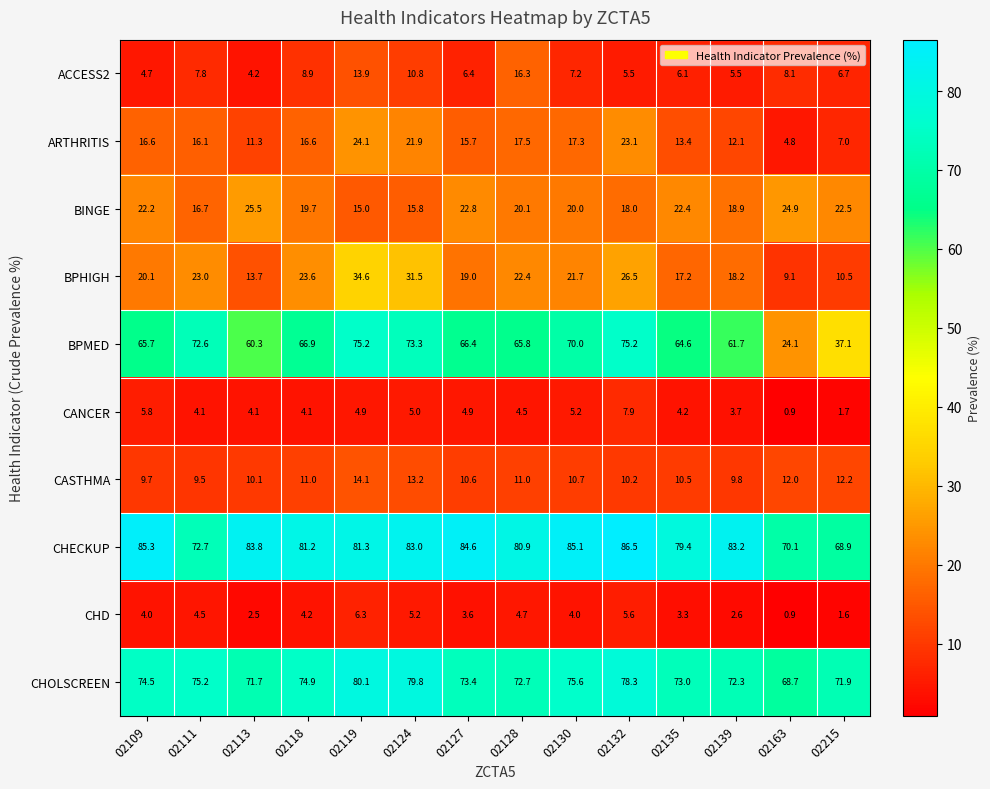

At which category is the sum across all series the highest?

02119